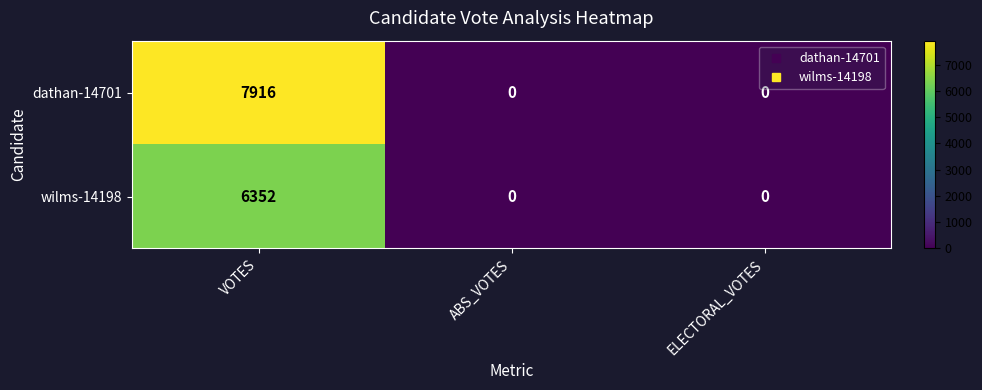

Reading left to right, extract all data points from this chart.

dathan-14701: 7916	0	0
wilms-14198: 6352	0	0